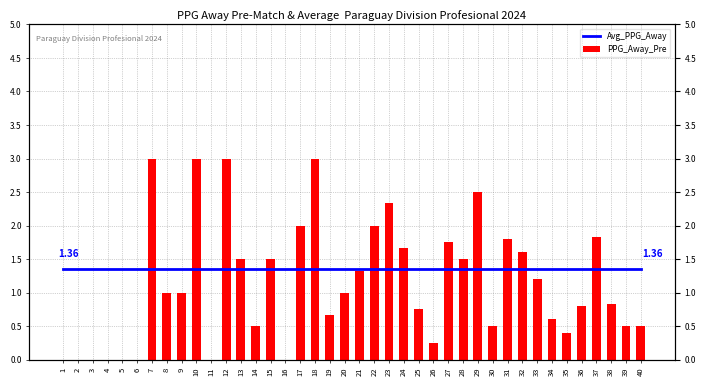

Is it true that Avg_PPG_Away equals 1.4 at 15?

True